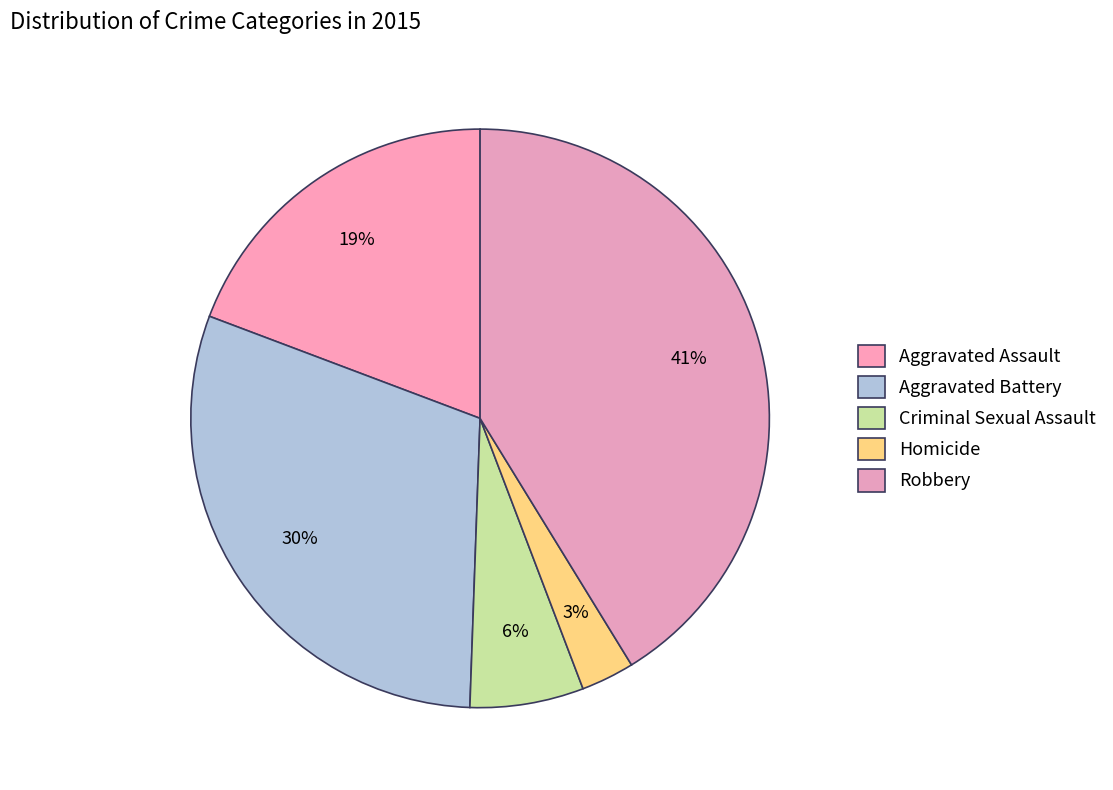

The Robbery slice represents 41% of the pie. True or false?

True